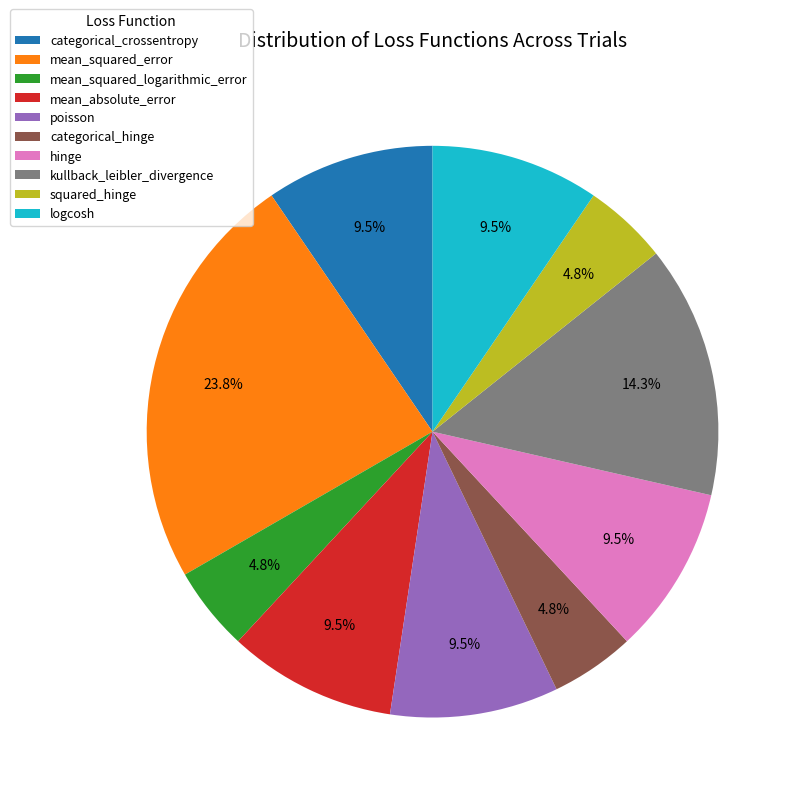

Combined, what portion of the pie is mean_absolute_error and categorical_hinge?

14.3%